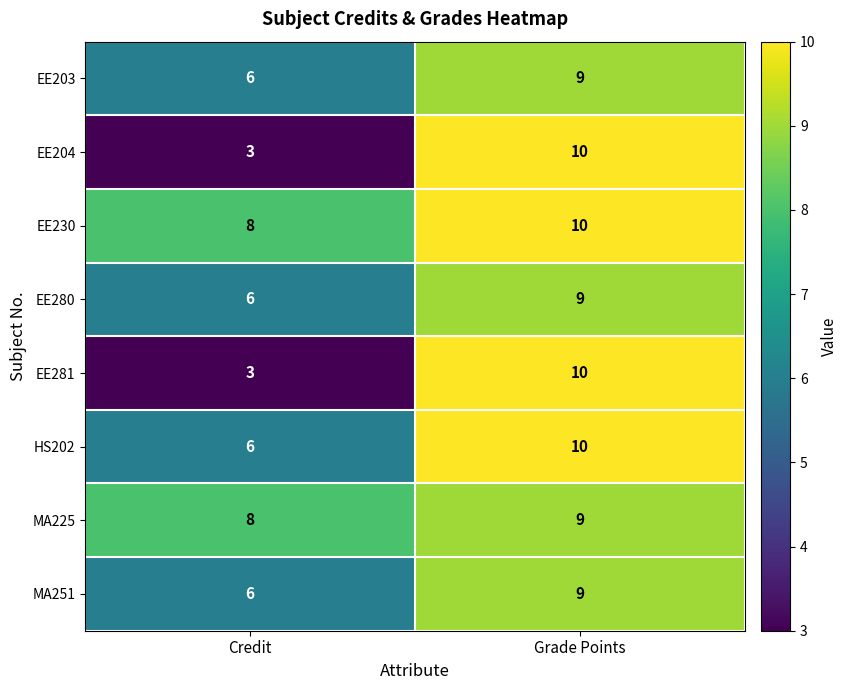

What is the total value across all series at Credit?

46